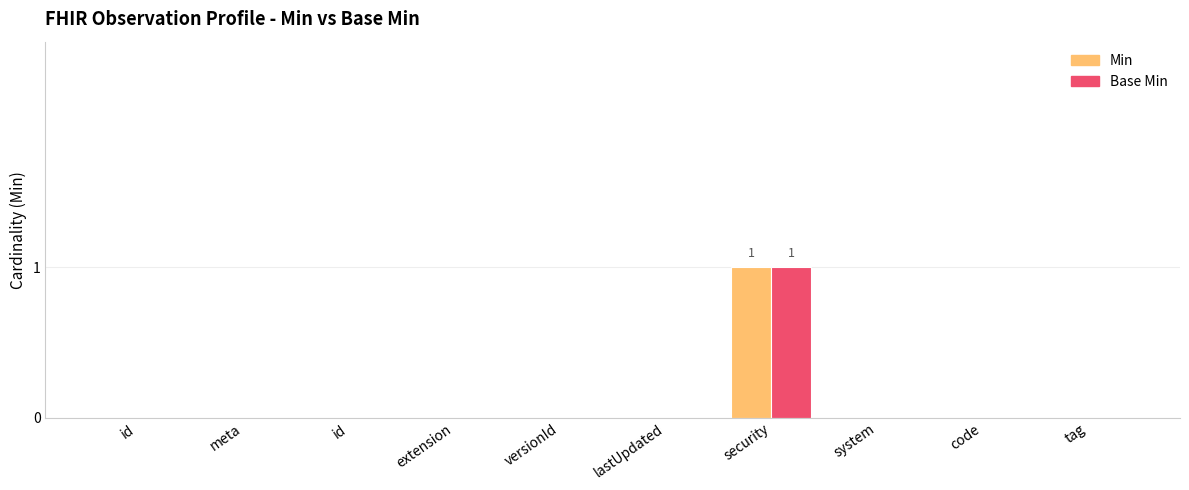

True or false: Min has a value of 0 at id.

False